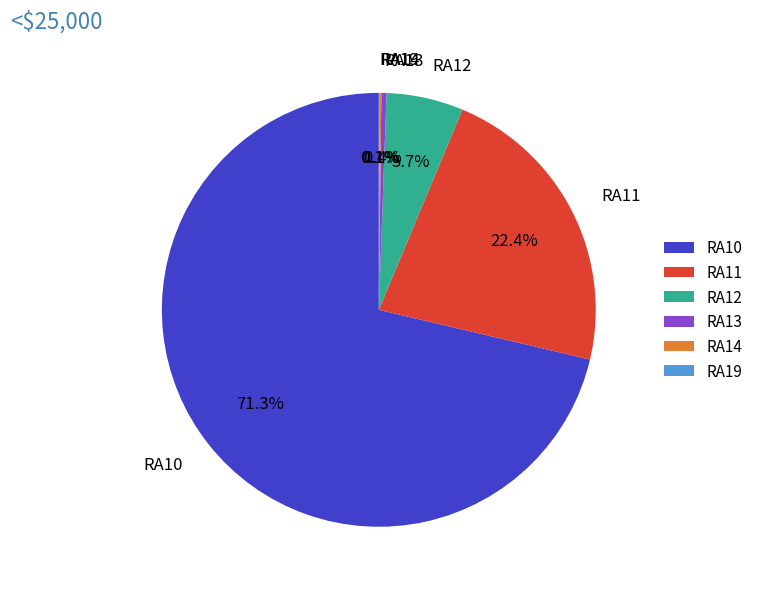

Combined, do RA10 and RA13 account for over 50%?

Yes